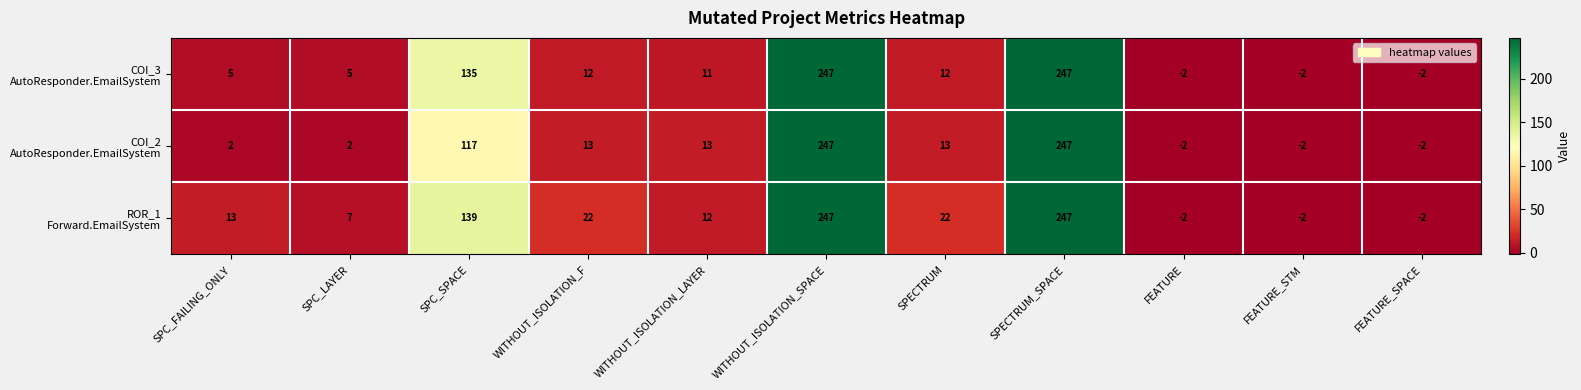

What is the total value across all series at SPC_SPACE?

391